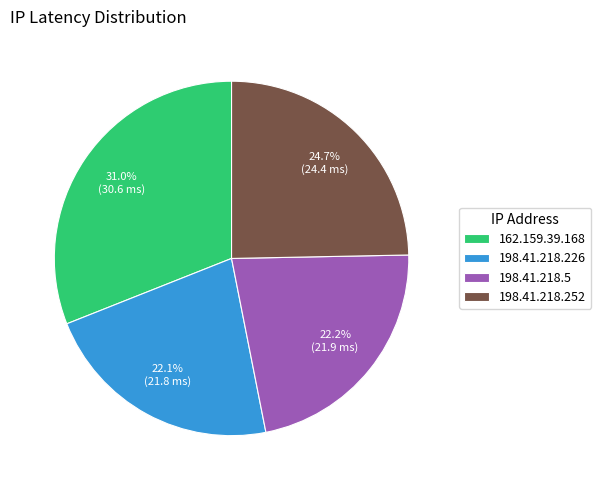

To the nearest percent, what is the average slice percentage?

25%